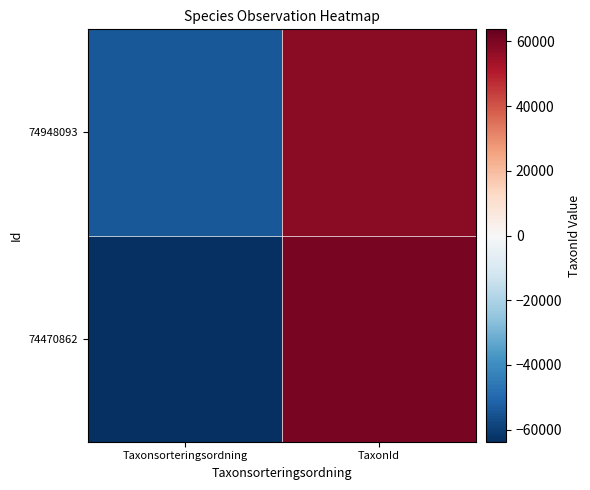

What is the smallest value displayed?

-63710.8